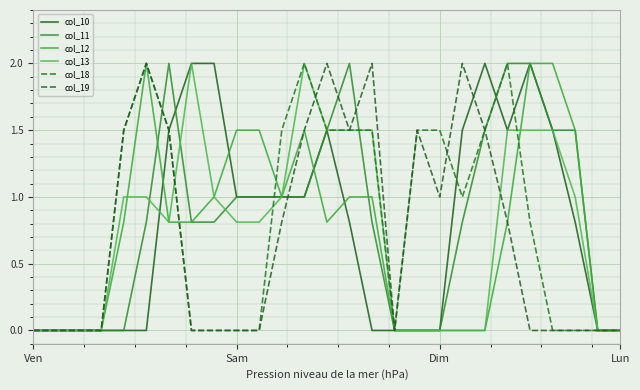

What is the difference between the maximum and minimum values in the col_19 series?

2.0